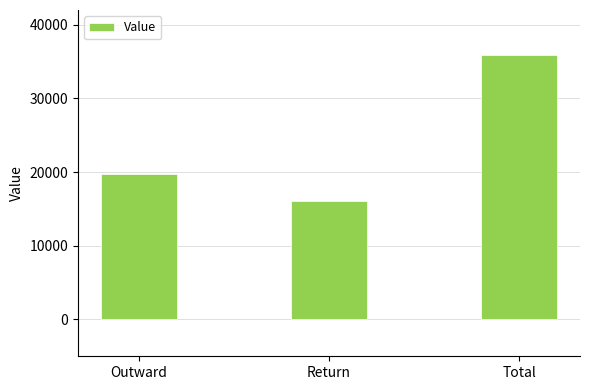

List the labels in order of value, smallest first.

Return, Outward, Total